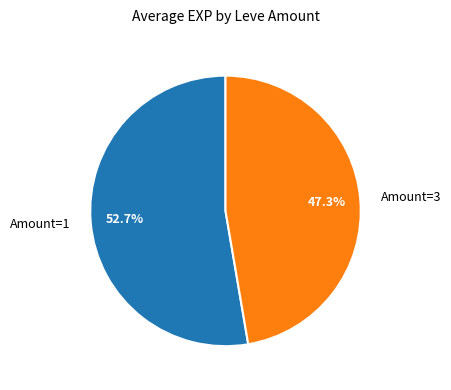

Is there any slice that represents more than half of the pie?

Yes